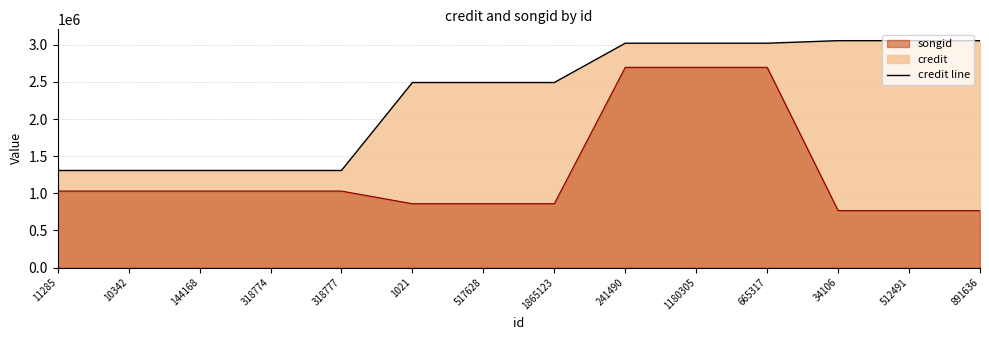

List the labels in order of songid value, smallest first.

34106, 512491, 891636, 1021, 517628, 1865123, 11285, 10342, 144168, 318774, 318777, 241490, 1180305, 665317